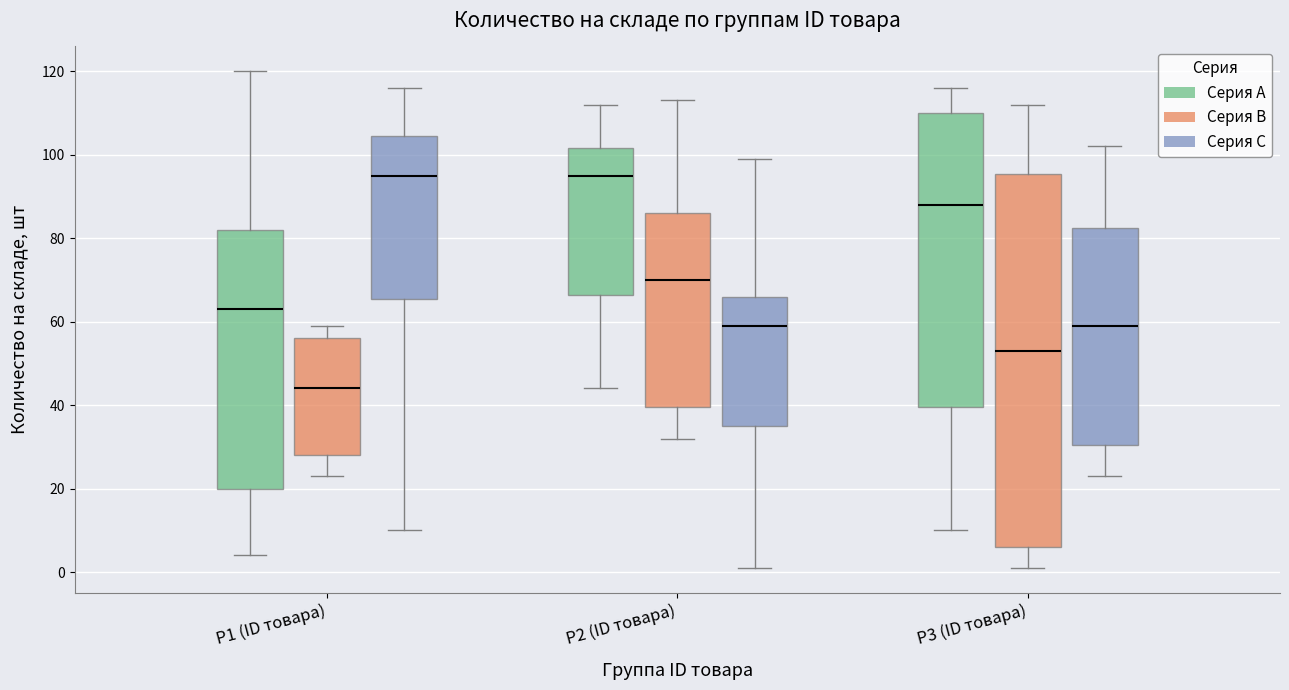

Reading left to right, read every box against the y-axis: the position of its median line, the range the box covers, and the ends of its whiskers. The values are not printed on the chart, so give them approximately, as read against the axis.

P1 (ID товара) (Серия A): median 64, box 20 to 82, whiskers 4 to 120
P1 (ID товара) (Серия B): median 44, box 28 to 56, whiskers 24 to 60
P1 (ID товара) (Серия C): median 96, box 66 to 104, whiskers 10 to 116
P2 (ID товара) (Серия A): median 96, box 66 to 102, whiskers 44 to 112
P2 (ID товара) (Серия B): median 70, box 40 to 86, whiskers 32 to 114
P2 (ID товара) (Серия C): median 60, box 36 to 66, whiskers 2 to 100
P3 (ID товара) (Серия A): median 88, box 40 to 110, whiskers 10 to 116
P3 (ID товара) (Серия B): median 54, box 6 to 96, whiskers 2 to 112
P3 (ID товара) (Серия C): median 60, box 30 to 82, whiskers 24 to 102